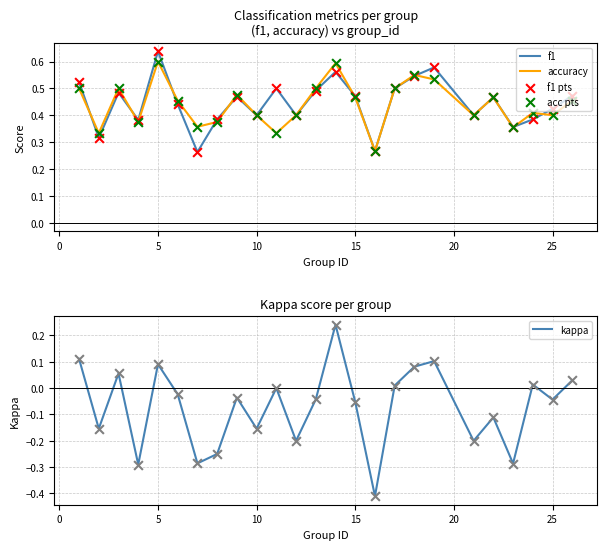

Is the value of f1 at 14 greater than the value of accuracy at −5?

No